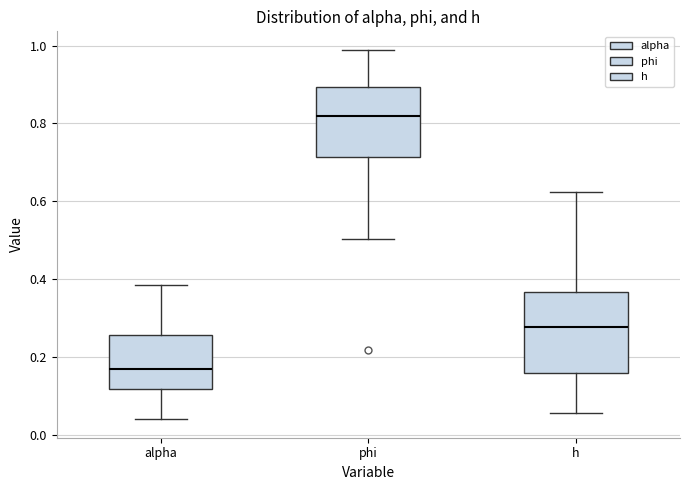

Reading left to right, transcribe this box plot: for each box, give where its median line is, the range the box spans, and where its two whiskers end, as read against the y-axis. The values are not printed on the chart, so give them approximately, as read against the axis.

alpha: median 0.16, box 0.12 to 0.26, whiskers 0.04 to 0.38
phi: median 0.82, box 0.72 to 0.90, whiskers 0.50 to 0.98
h: median 0.28, box 0.16 to 0.36, whiskers 0.06 to 0.62